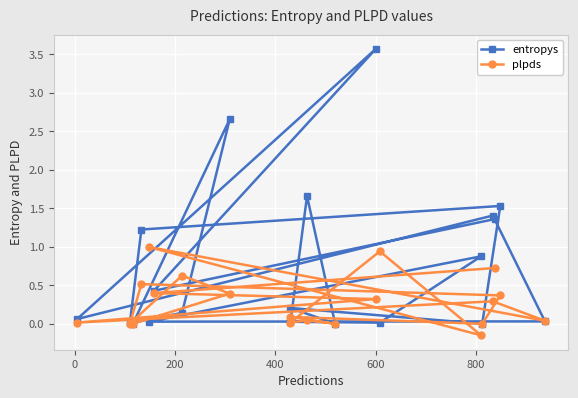

Is the value of plpds at 8 greater than the value of entropys at −200?

No